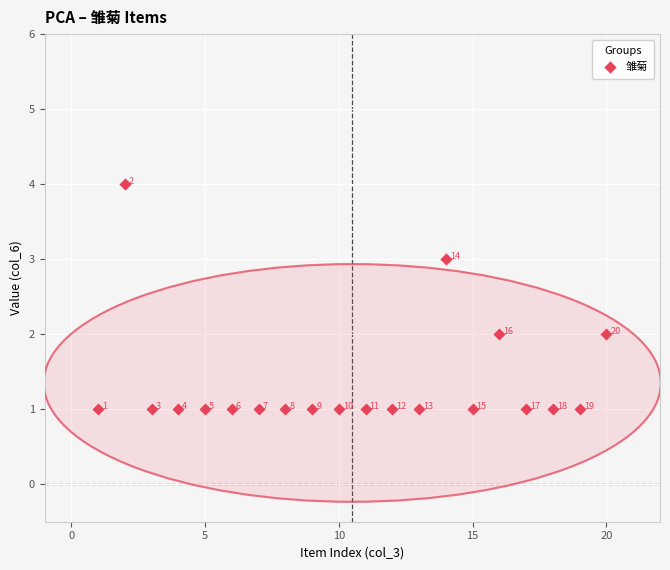

What is the range of X values (max minus min)?

19